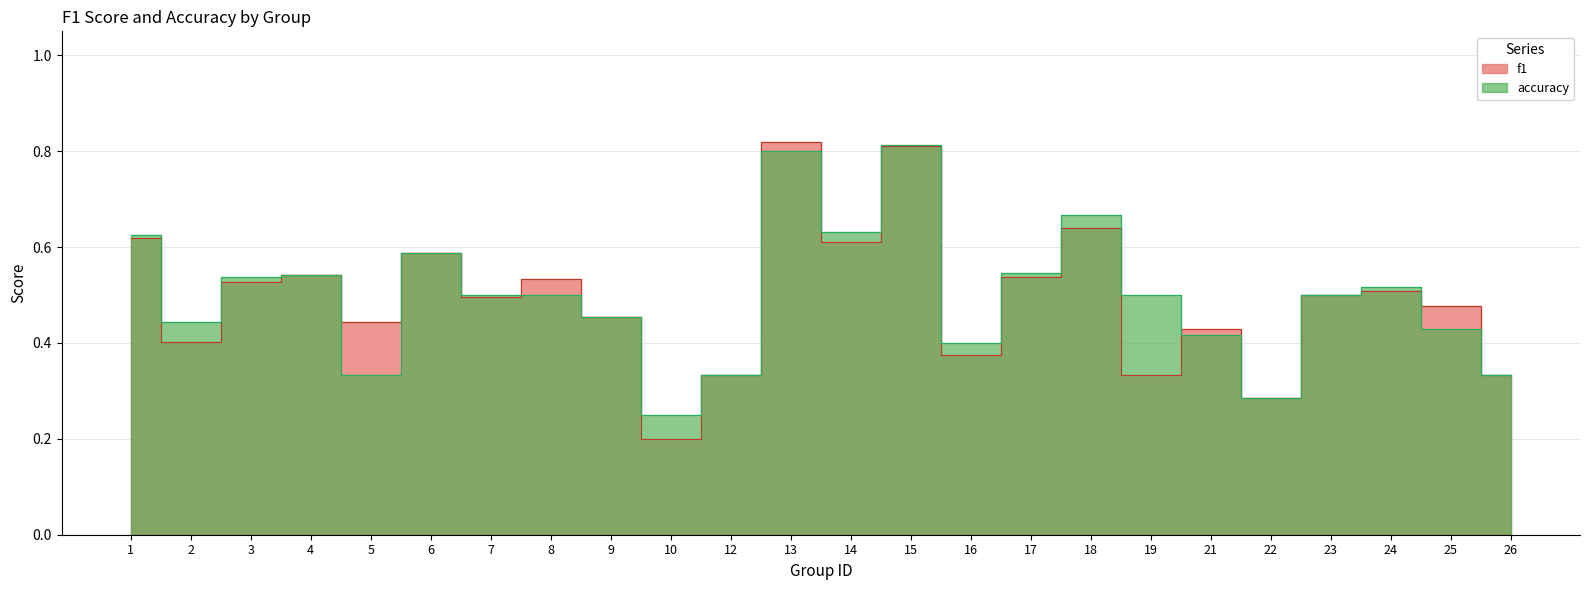

Where do f1 and accuracy first cross each other?

3 and 4